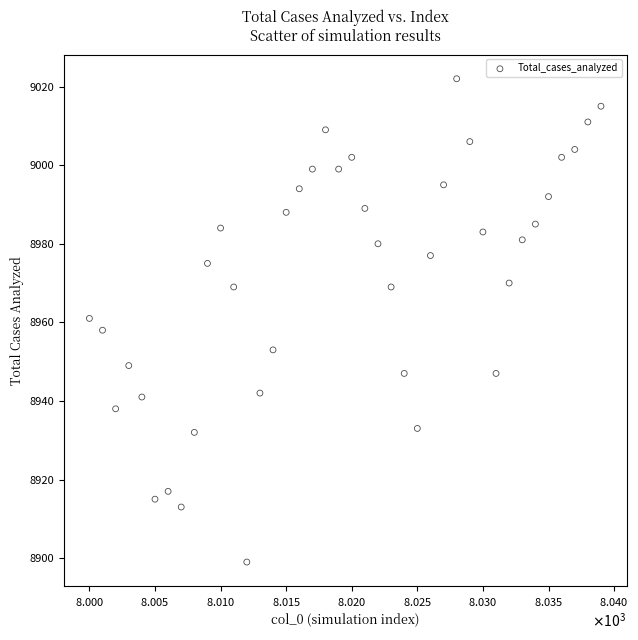

What is the range of X values (max minus min)?

39